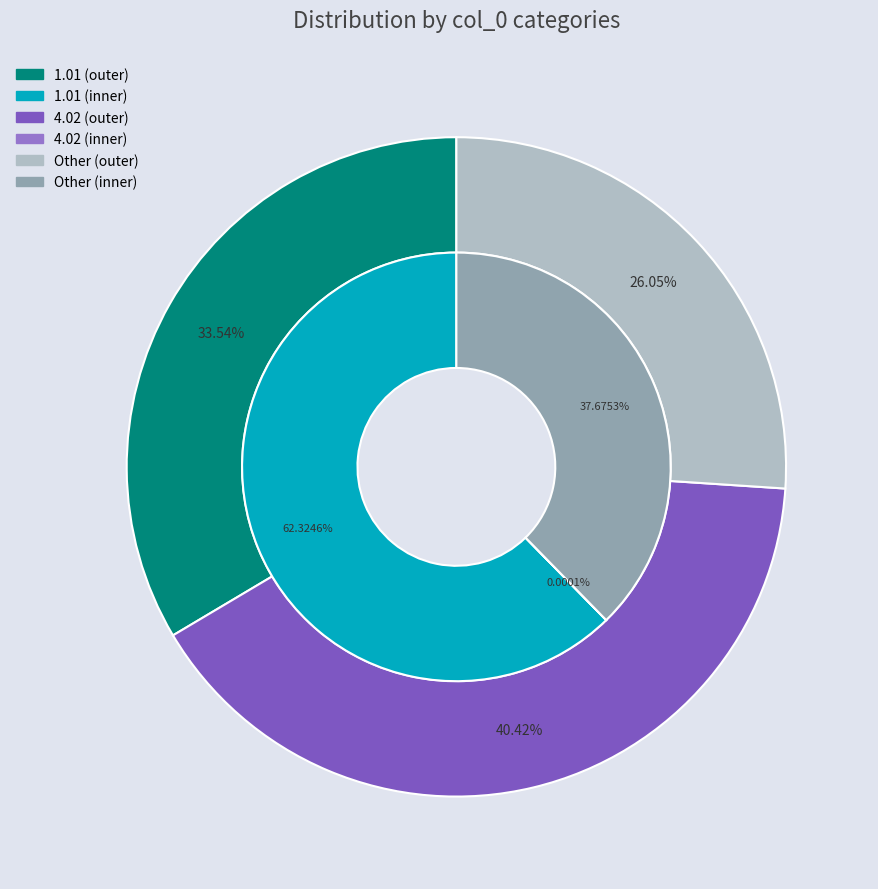

What is the largest slice in the pie chart?

4.02